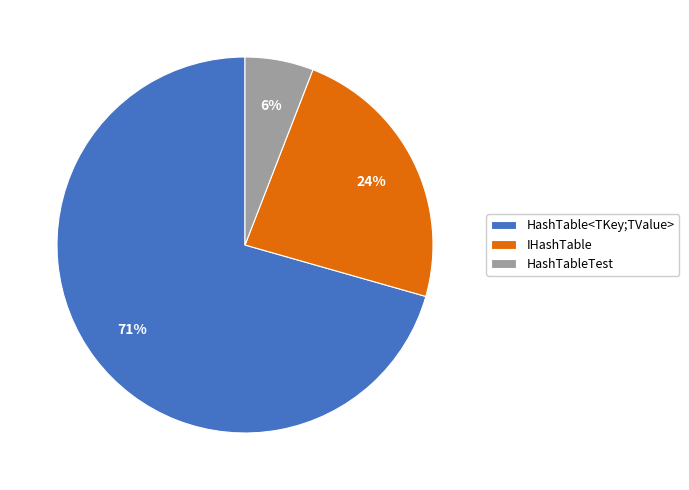

How many slices are in this pie chart?

3